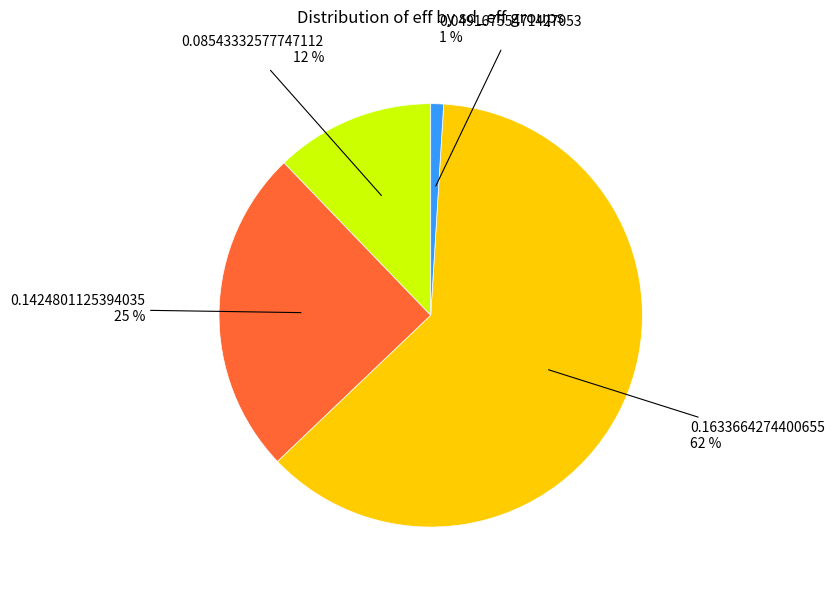

Count the number of slices in the pie.

4